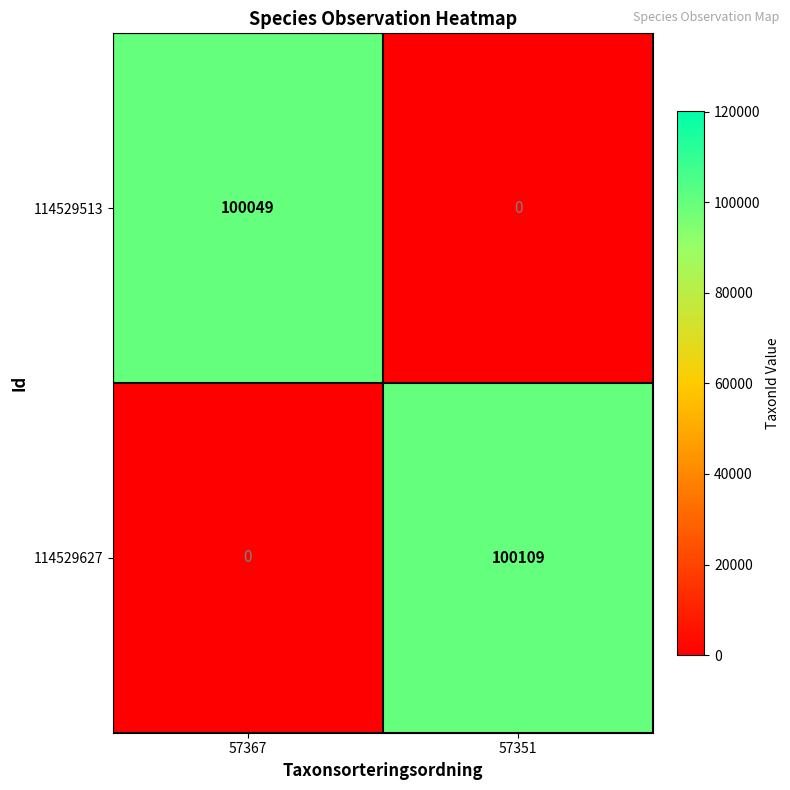

Rank the series at 57351 from lowest to highest value.

114529513, 114529627